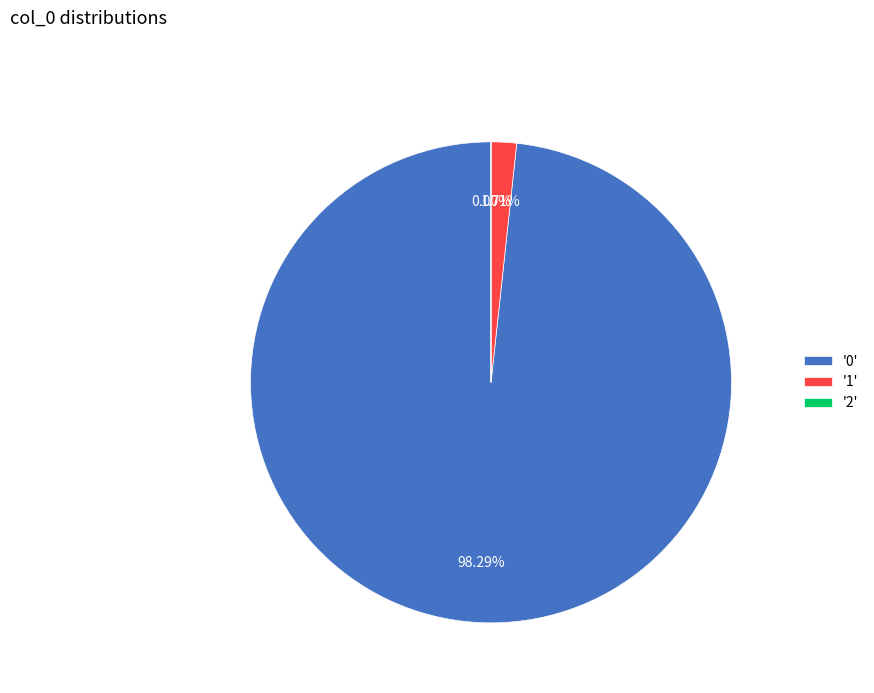

Combined, do '1' and '0' account for over 50%?

Yes